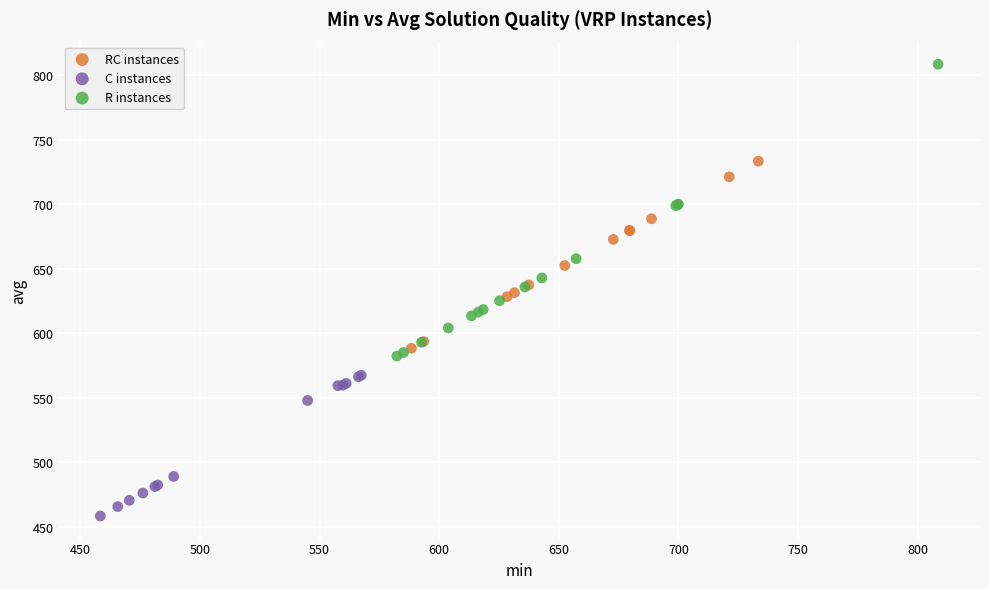

Which series contains the lowest Y value?

C instances